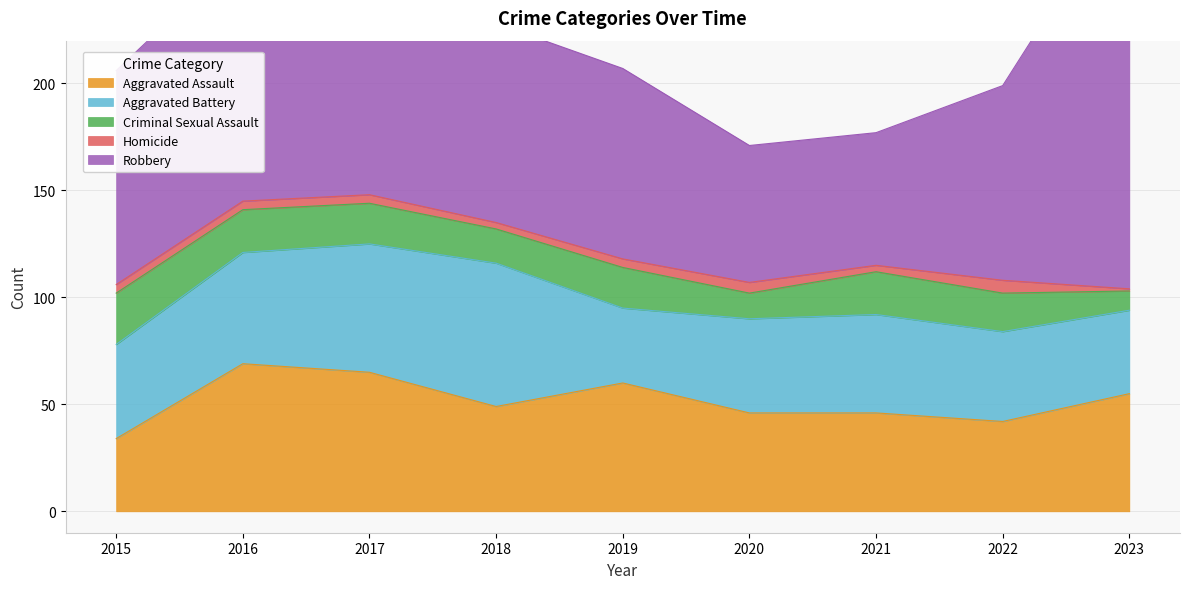

What is the minimum value shown in the chart?

1